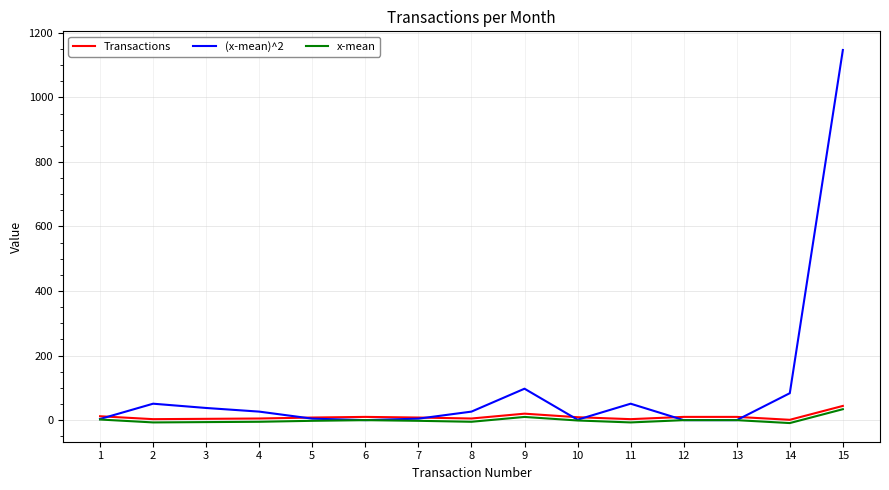

The Transactions series shows 3.0 at 11. True or false?

True